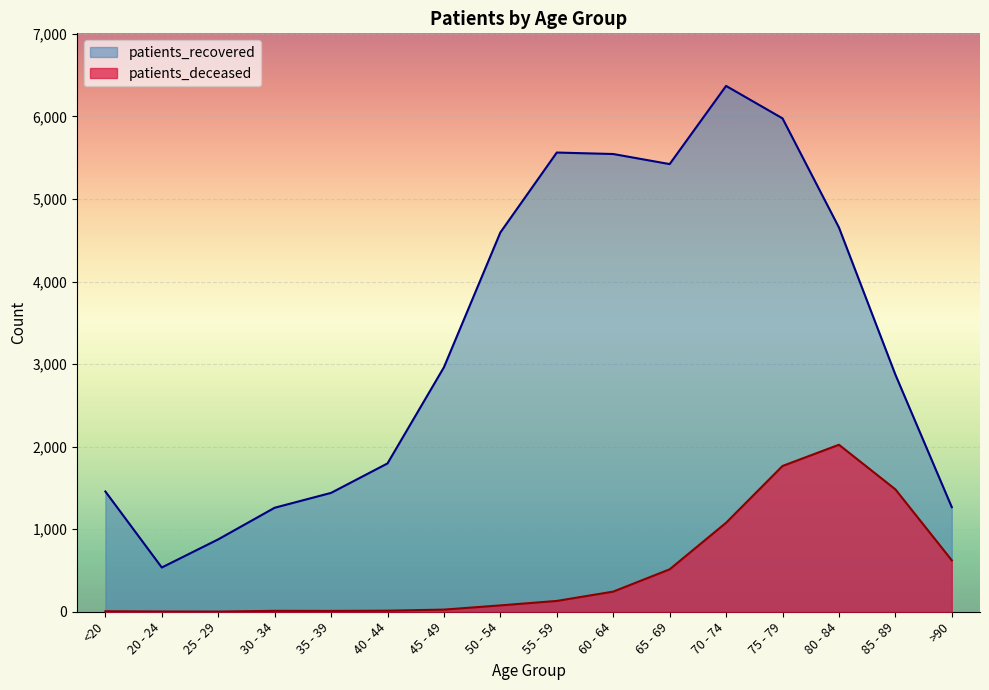

In patients_recovered, how many points are lower than both neighbors (excluding endpoints)?

2